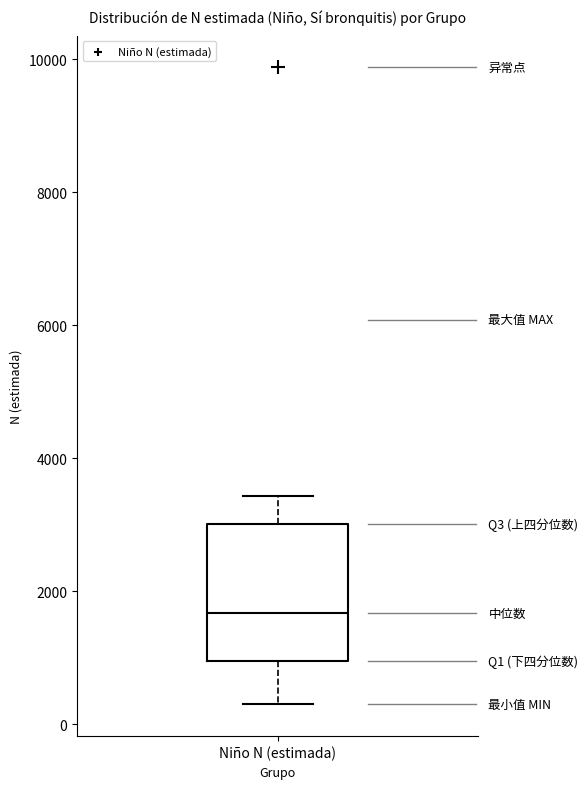

Read this box plot against the y-axis: the position of the median line, the range covered by the box, and the ends of both whiskers. The values are not printed on the chart, so give them approximately, as read against the axis.

median 1600, box 1000 to 3000, whiskers 200 to 3400